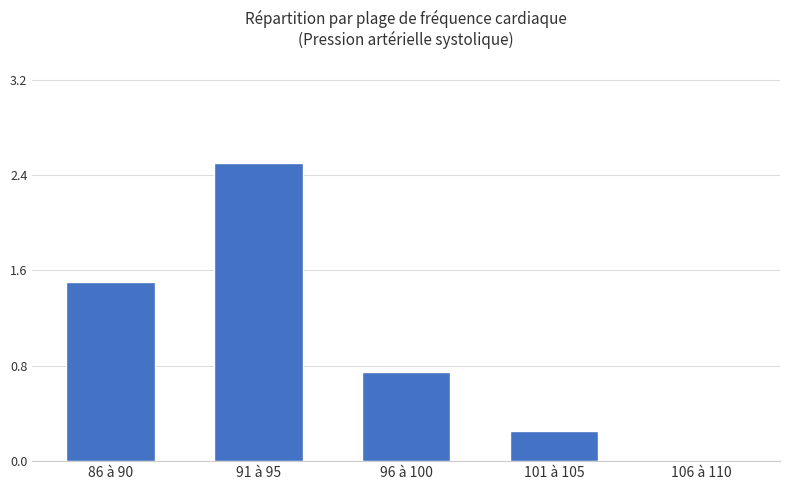

What is the maximum value shown in the chart?

2.5